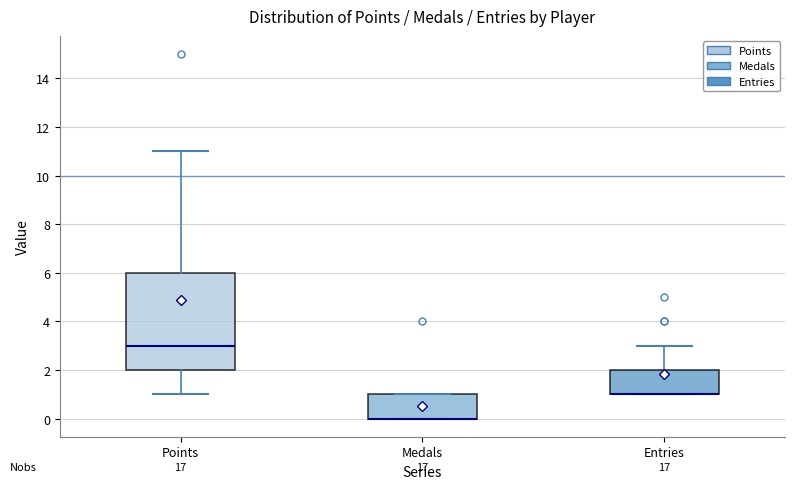

Reading left to right, transcribe this box plot: for each box, give where its median line is, the range the box spans, and where its two whiskers end, as read against the y-axis. The values are not printed on the chart, so give them approximately, as read against the axis.

Points: median 3, box 2 to 6, whiskers 1 to 11
Medals: median 0 (drawn on the box's lower edge), box 0 to 1, whiskers 0 to 1
Entries: median 1 (drawn on the box's lower edge), box 1 to 2, whiskers 1 to 3